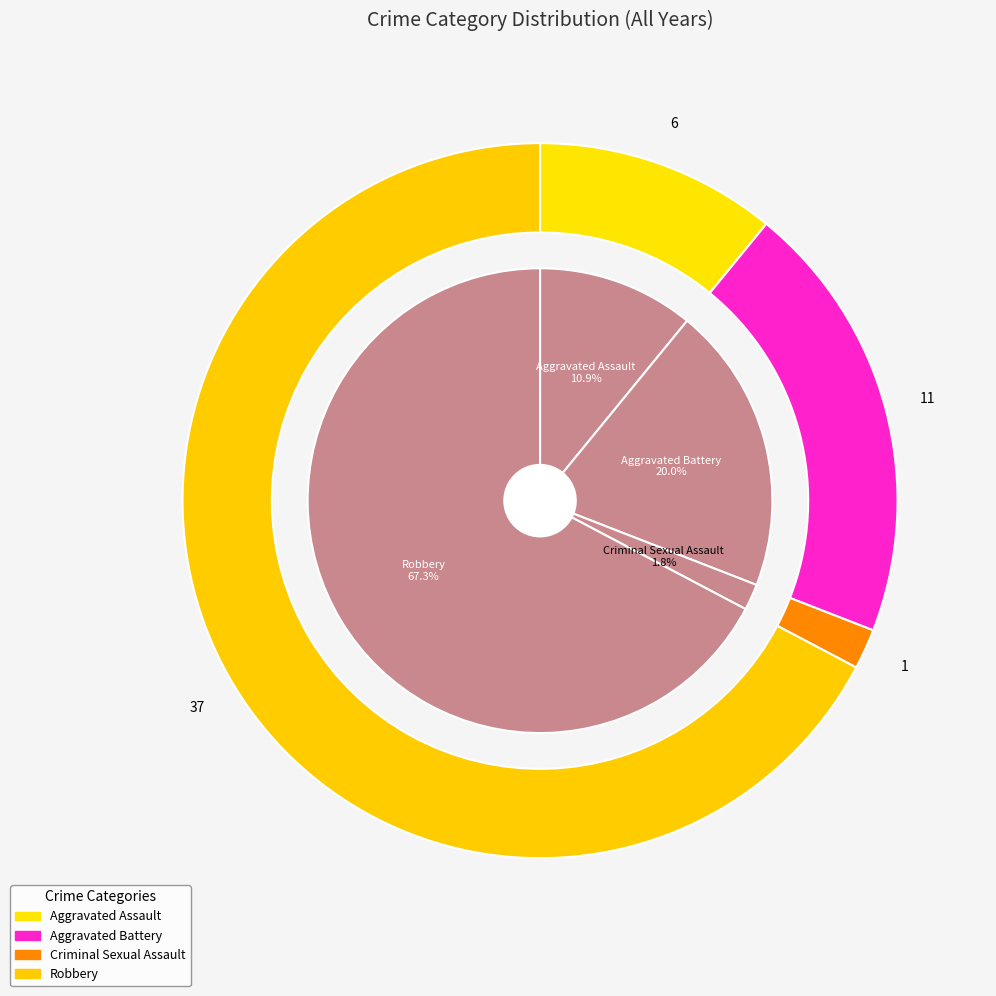

Which slice is the largest?

Robbery